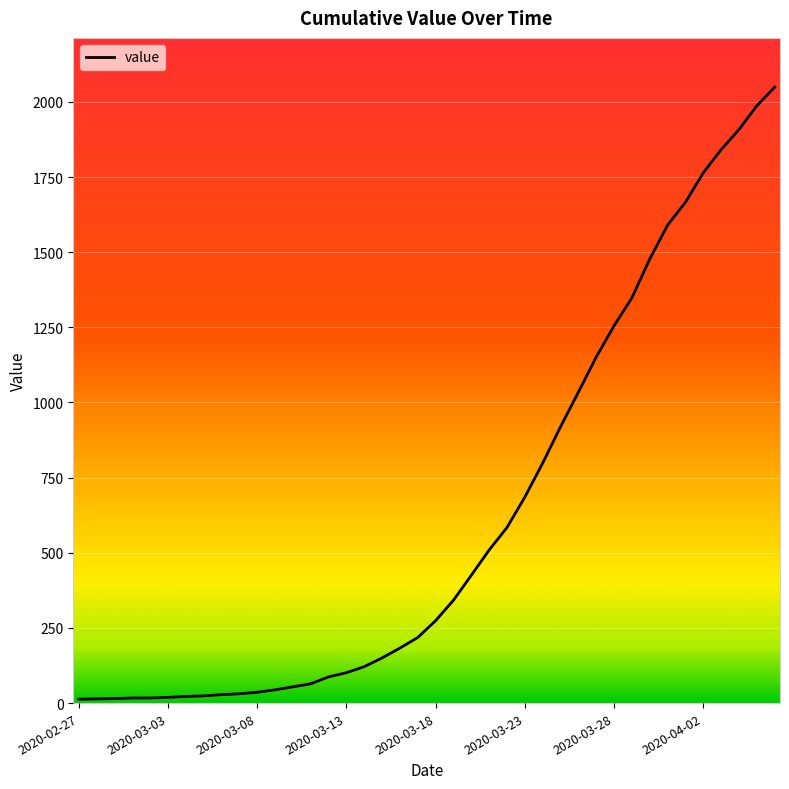

What is the greatest value displayed?

2049